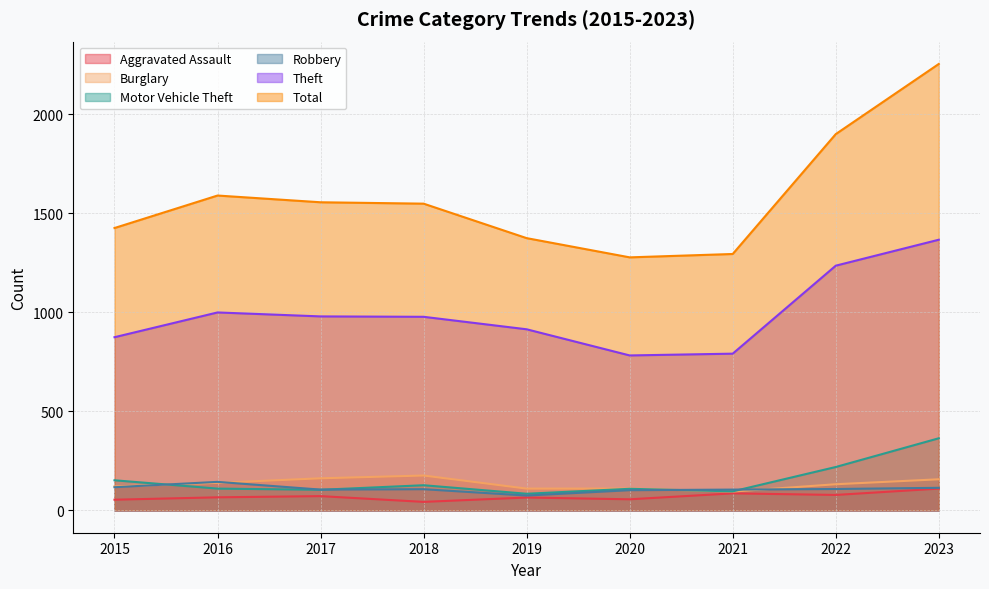

Reading left to right, extract all data points from this chart.

Aggravated Assault: 2015=54	2016=66	2017=72	2018=43	2019=65	2020=56	2021=86	2022=78	2023=110
Burglary: 2015=121	2016=139	2017=162	2018=176	2019=110	2020=110	2021=95	2022=132	2023=157
Motor Vehicle Theft: 2015=152	2016=110	2017=104	2018=127	2019=84	2020=109	2021=96	2022=219	2023=364
Robbery: 2015=117	2016=144	2017=105	2018=107	2019=75	2020=102	2021=105	2022=108	2023=114
Theft: 2015=874	2016=999	2017=979	2018=977	2019=914	2020=782	2021=791	2022=1235	2023=1366
Total: 2015=1425	2016=1589	2017=1555	2018=1548	2019=1374	2020=1277	2021=1294	2022=1899	2023=2253